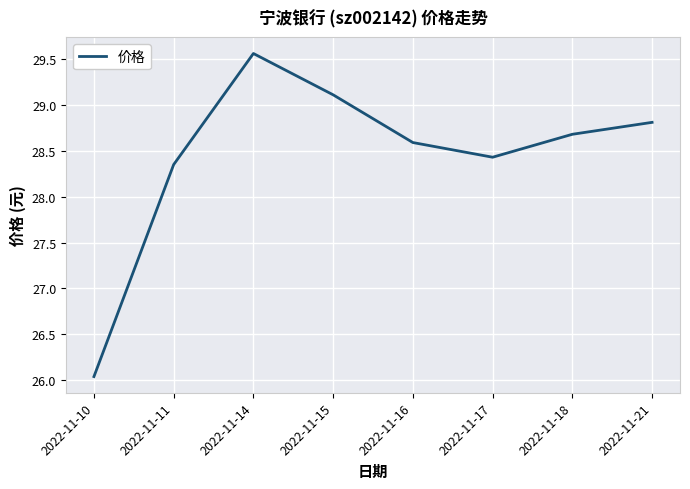

List the labels in order of value, largest first.

2022-11-14, 2022-11-15, 2022-11-21, 2022-11-18, 2022-11-16, 2022-11-17, 2022-11-11, 2022-11-10